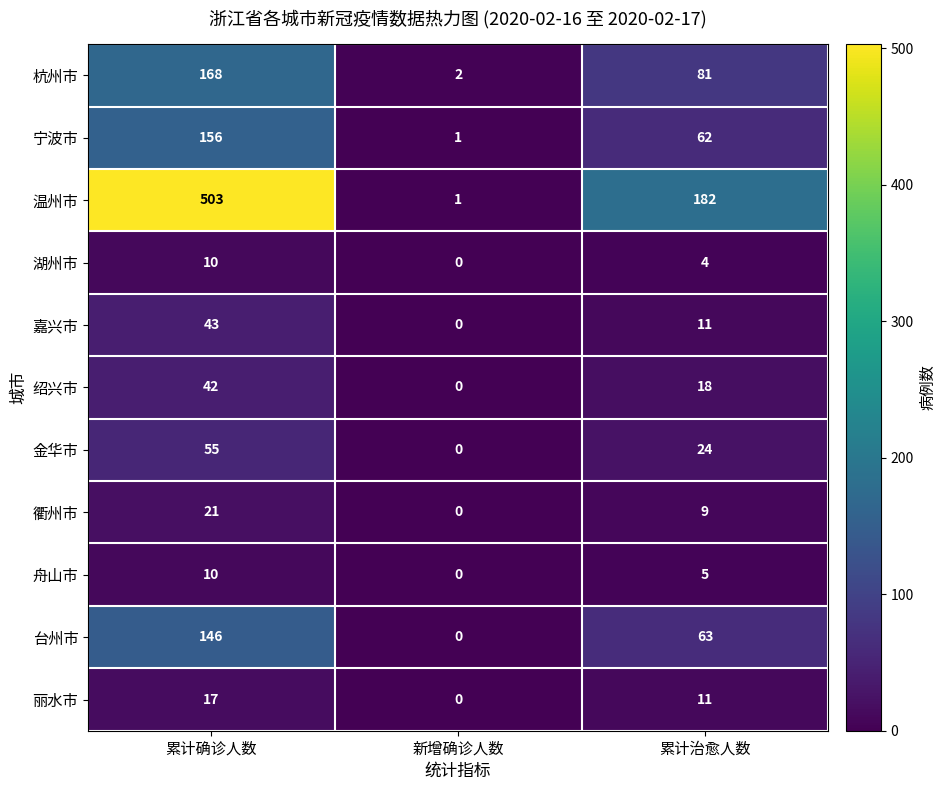

At which label does 金华市 first exceed 24?

累计确诊人数